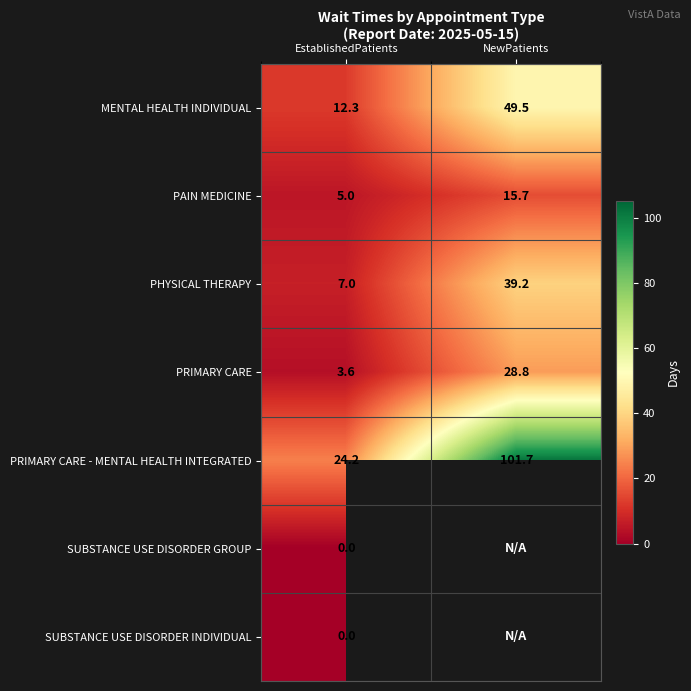

At which label does PRIMARY CARE - MENTAL HEALTH INTEGRATED first exceed 101?

NewPatients